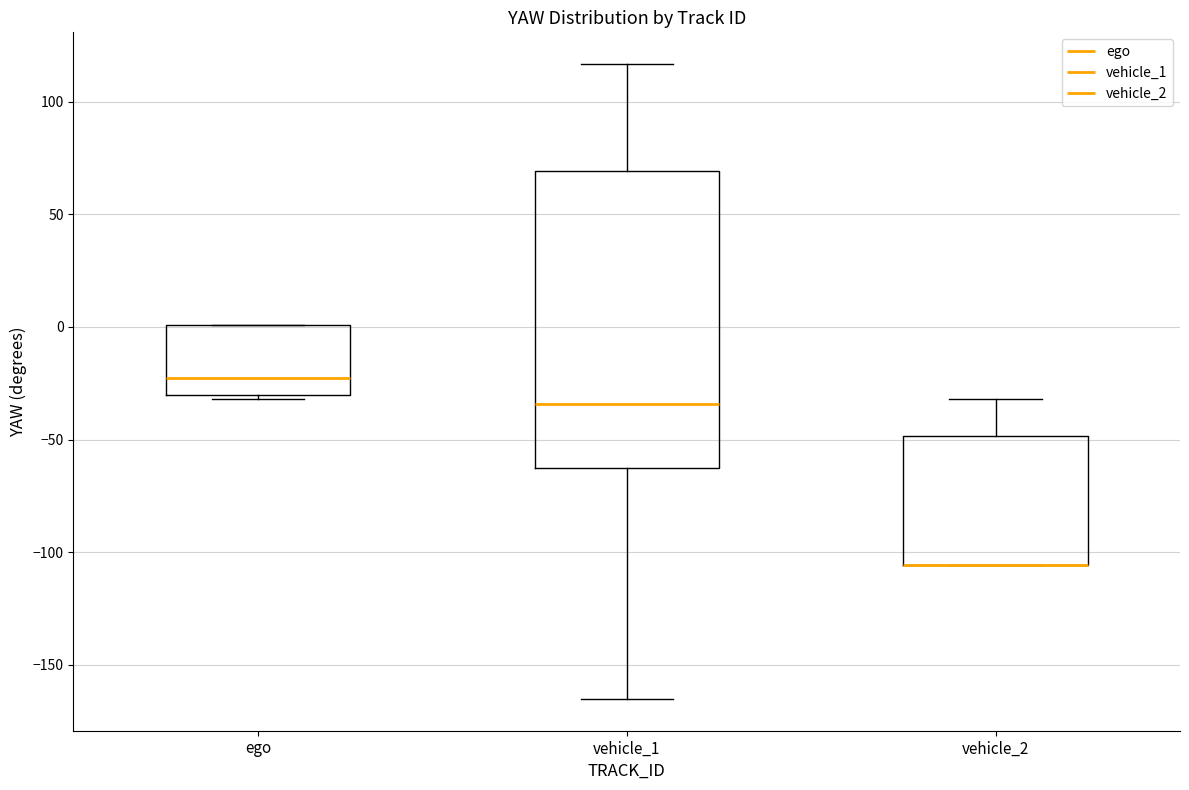

Where is the upper edge of the box for ego on the y-axis? The values are not printed on the chart, so give them approximately, as read against the axis.

0